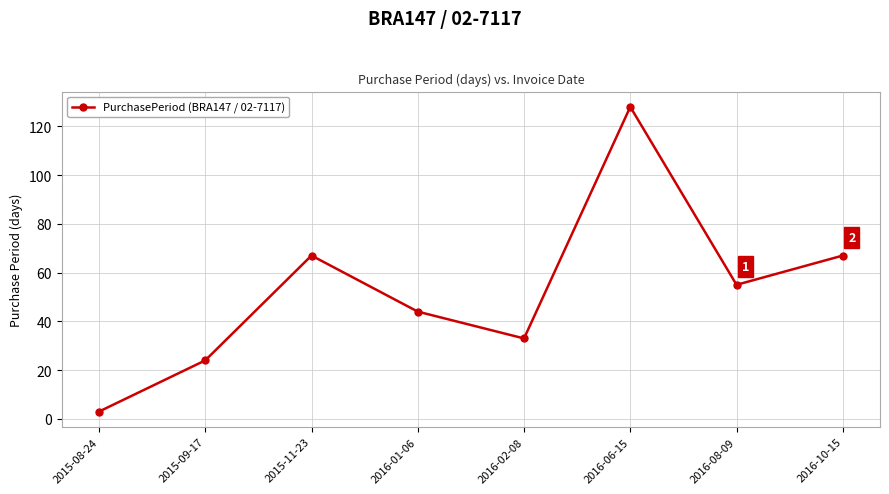

What is the average value?

53